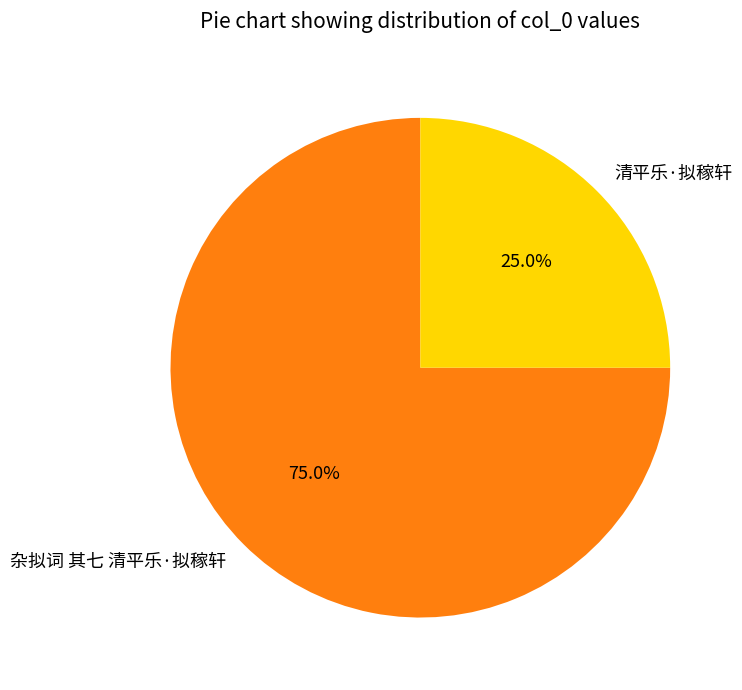

Rank the categories by value from lowest to highest.

清平乐·拟稼轩, 杂拟词 其七 清平乐·拟稼轩